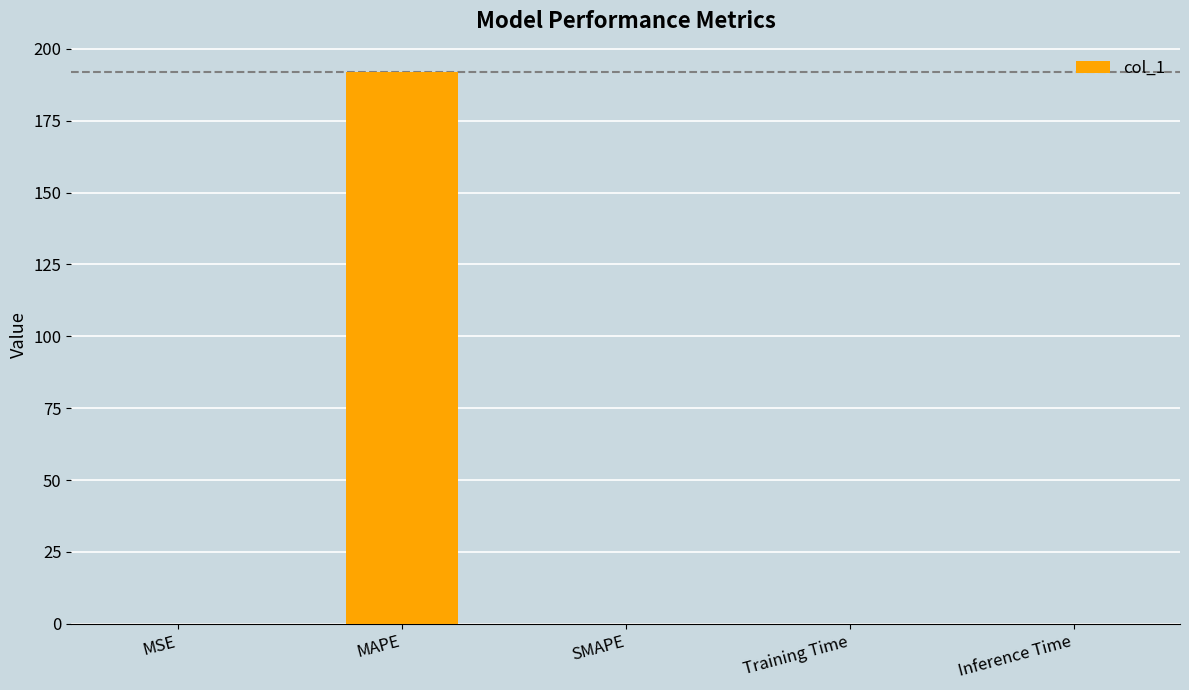

What is the greatest value displayed?

191.8